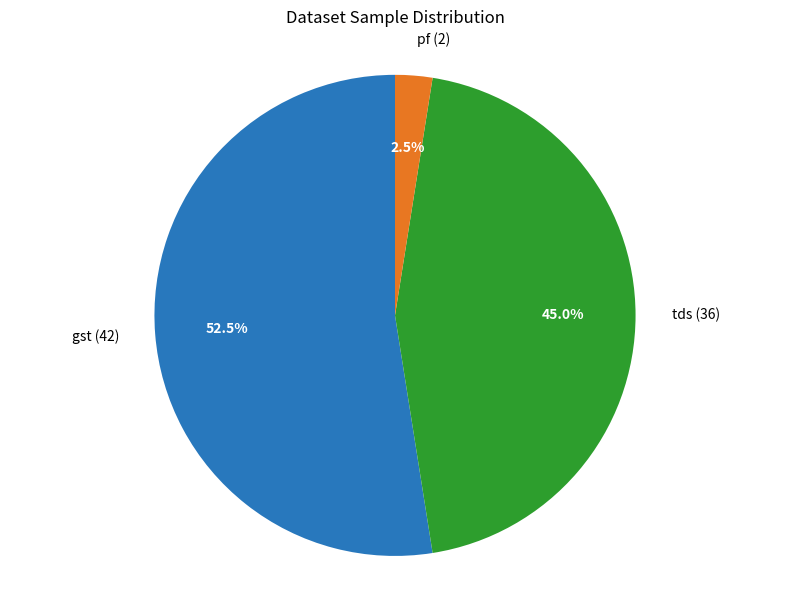

Does gst (42) represent more than half of the total?

Yes